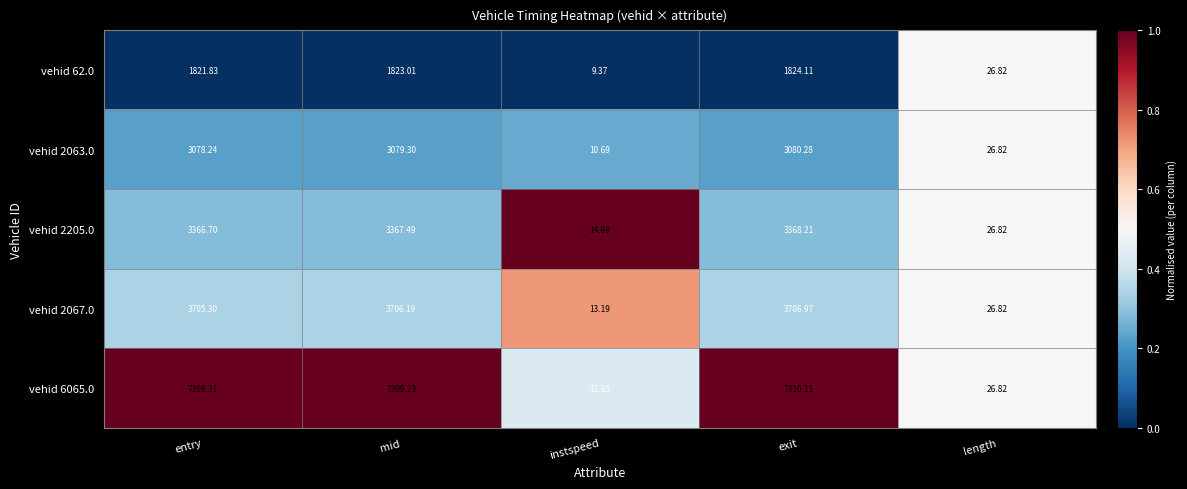

Is the value of vehid 62.0 at instspeed greater than the value of vehid 2067.0 at instspeed?

No